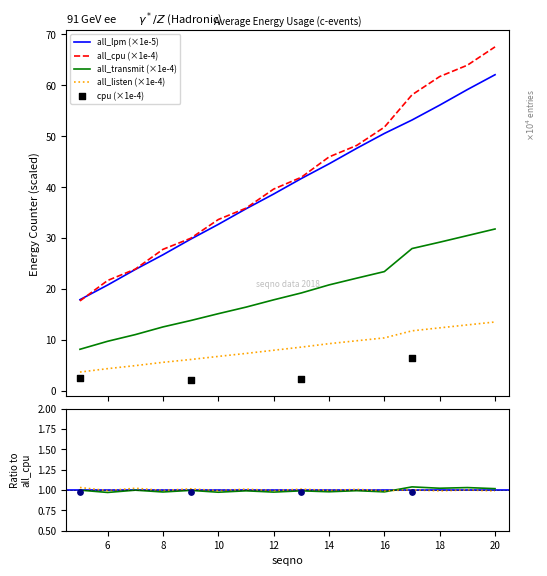

What is the maximum value for all_transmit (×1e-4)?

31.8